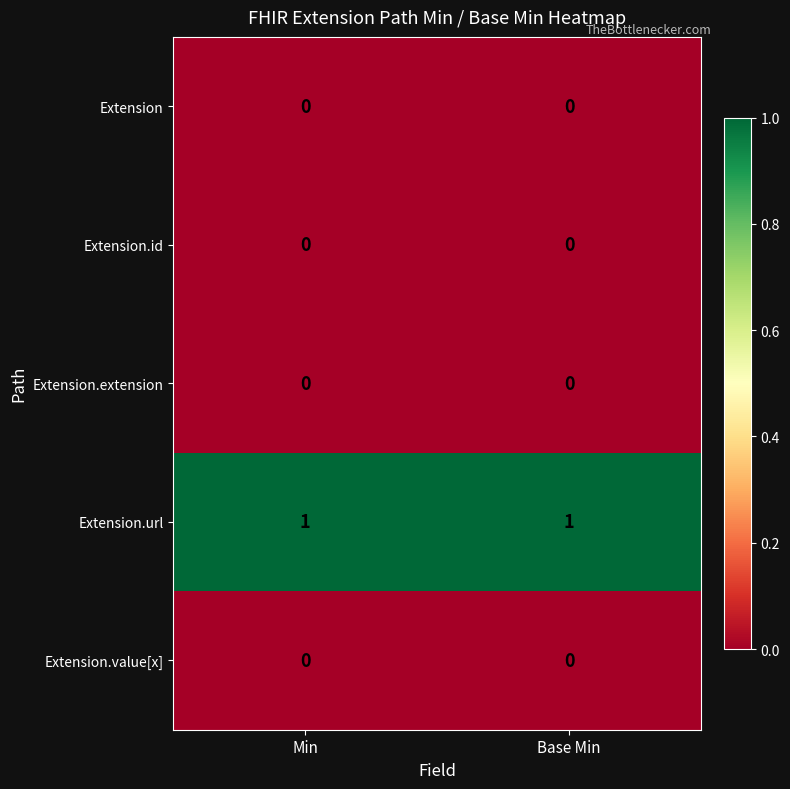

Which series has the largest total across all categories?

Extension.url